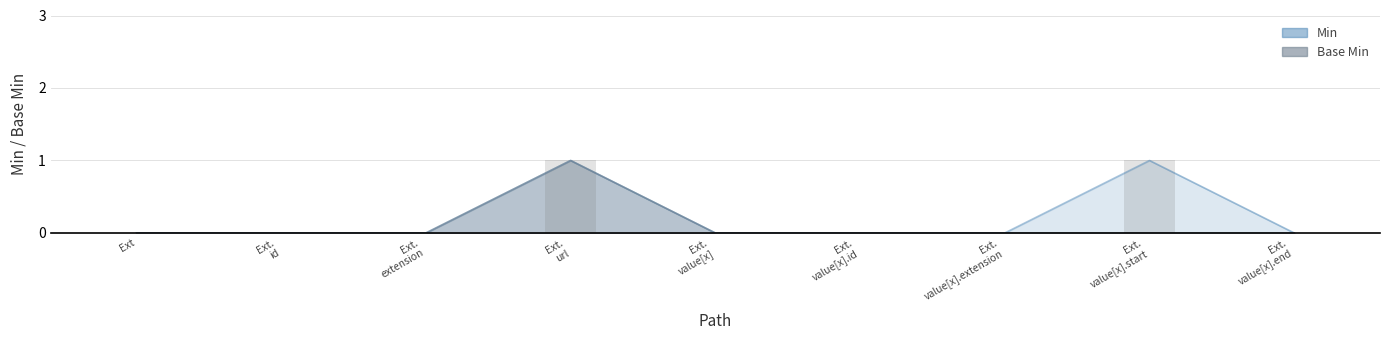

What is the difference between the maximum and minimum values in the Min series?

1